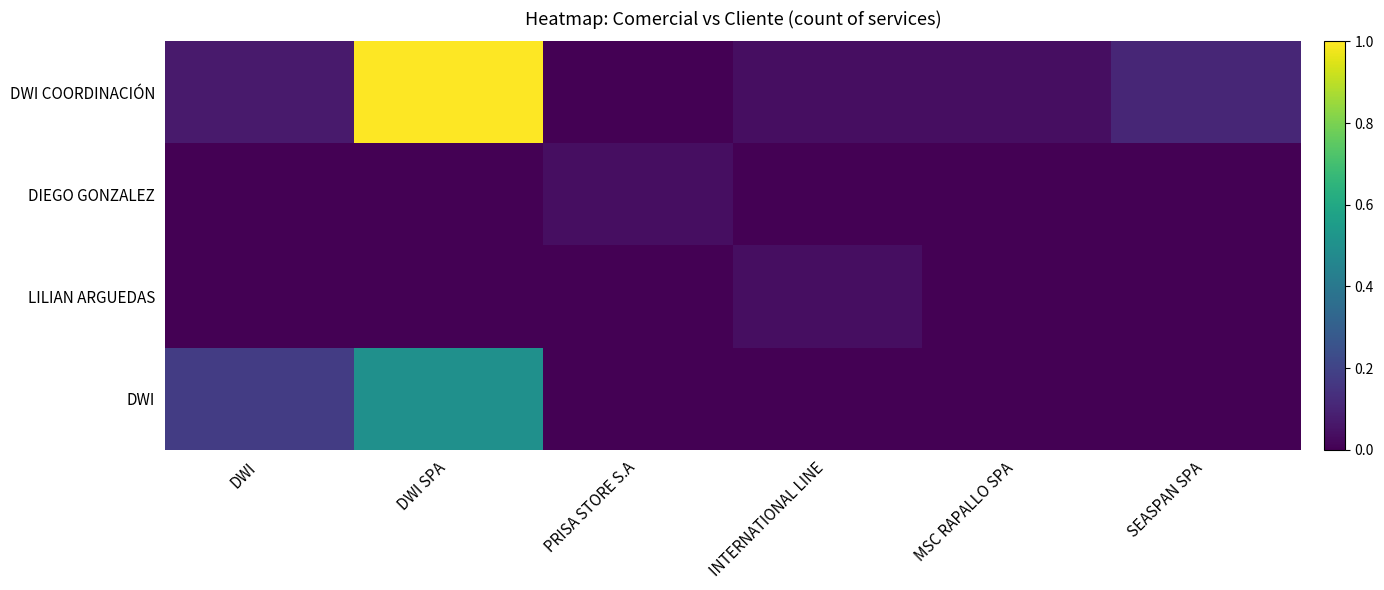

List the series in order of their peak value, lowest first.

DIEGO GONZALEZ, LILIAN ARGUEDAS, DWI, DWI COORDINACIÓN